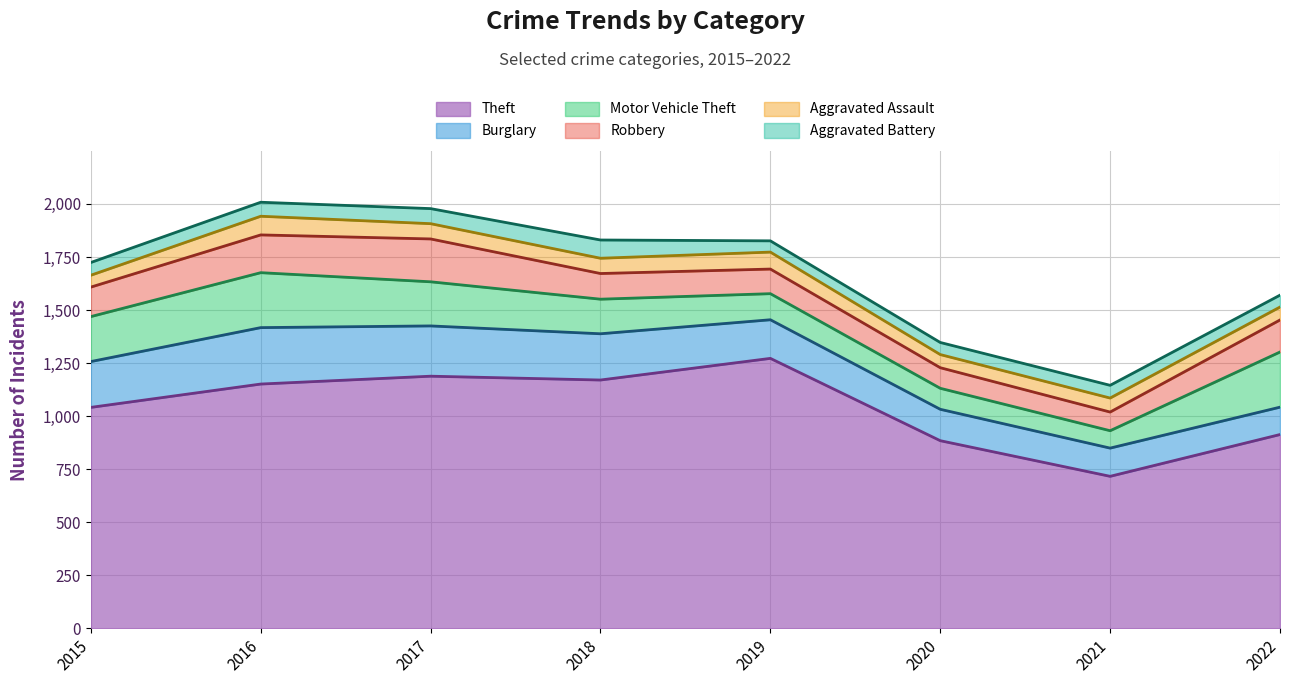

How many distinct data groups are displayed?

6